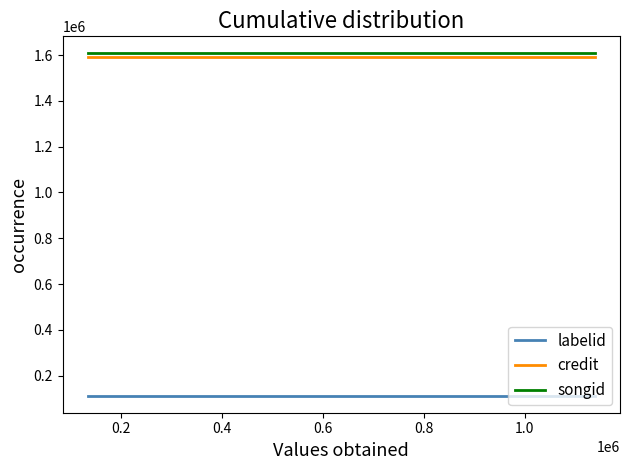

What is the total value across all series at 0.2?

3310572